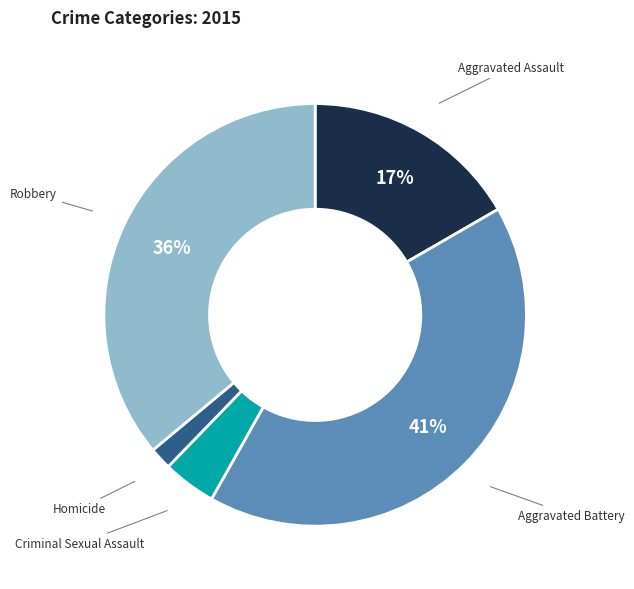

True or false: Homicide accounts for 7% of the total.

False